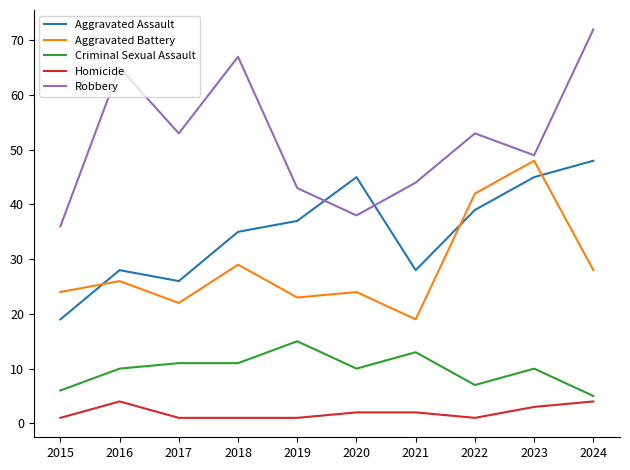

At which category does the chart reach its peak across all series?

2024